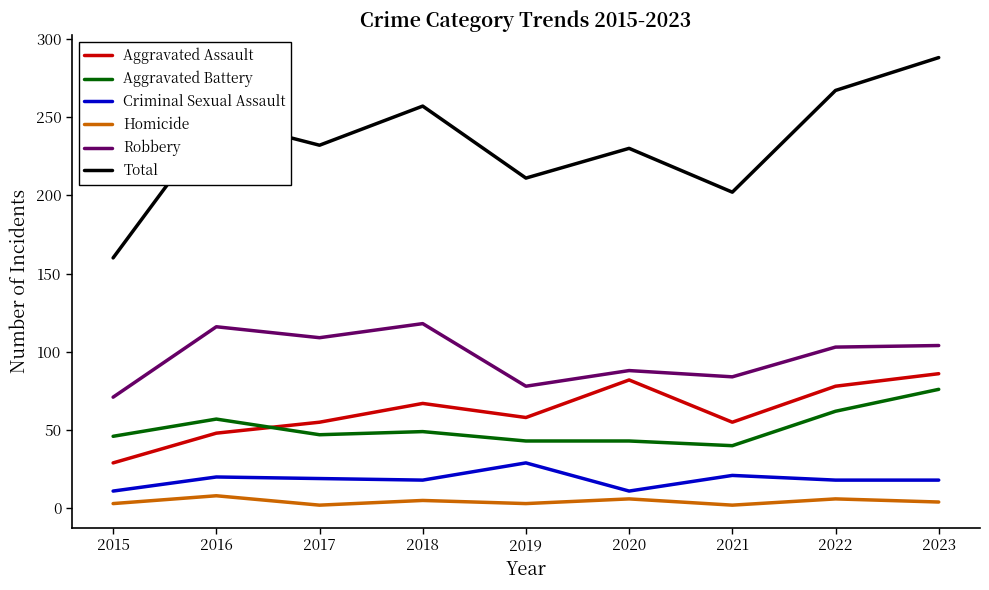

What is the approximate value of Homicide at 2018?

5